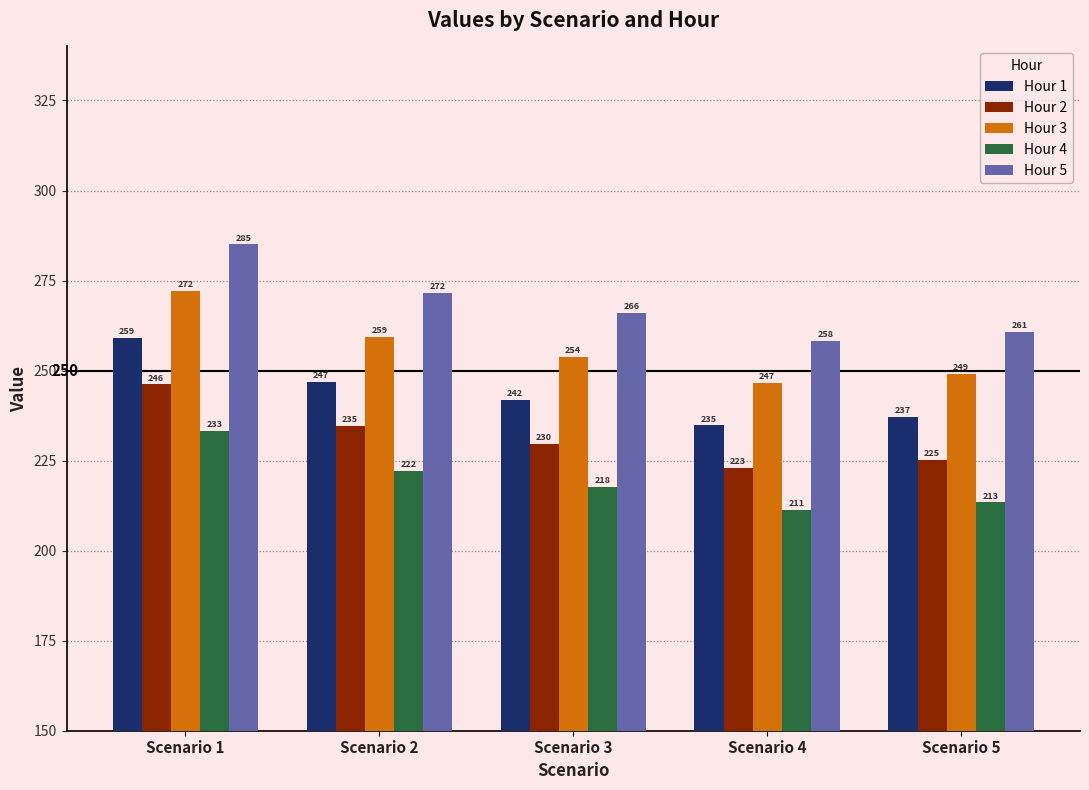

What are all the series names shown in the legend?

Hour 1, Hour 2, Hour 3, Hour 4, Hour 5